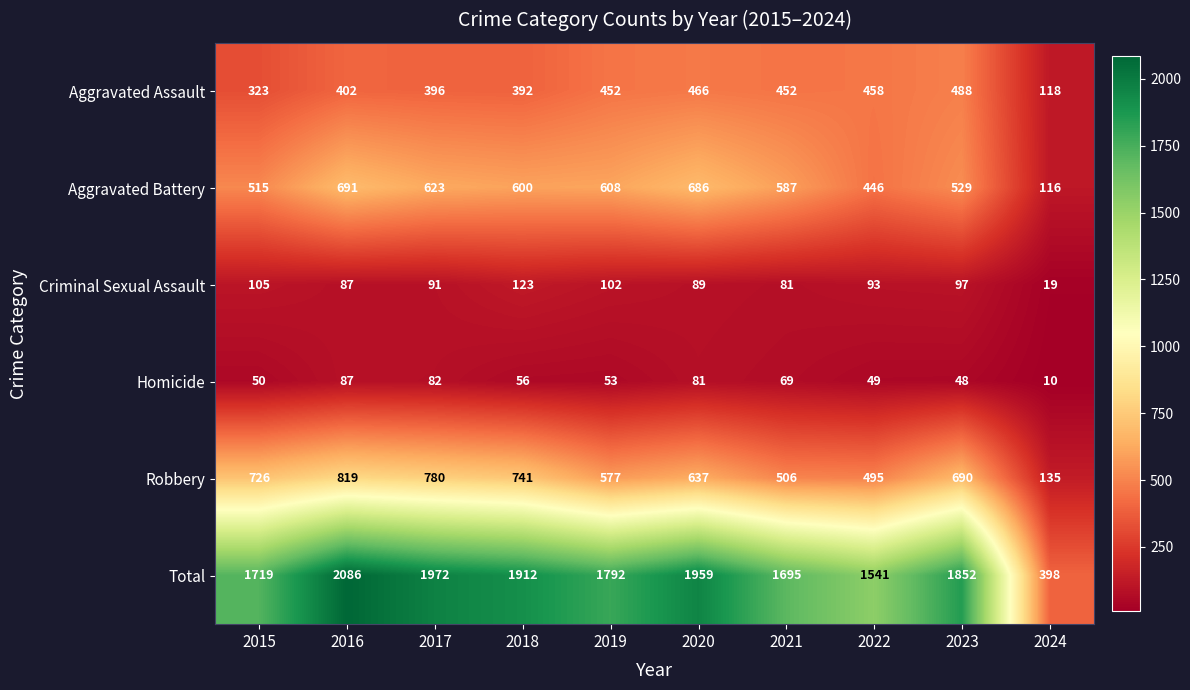

Which category has the lowest value across all series?

2024